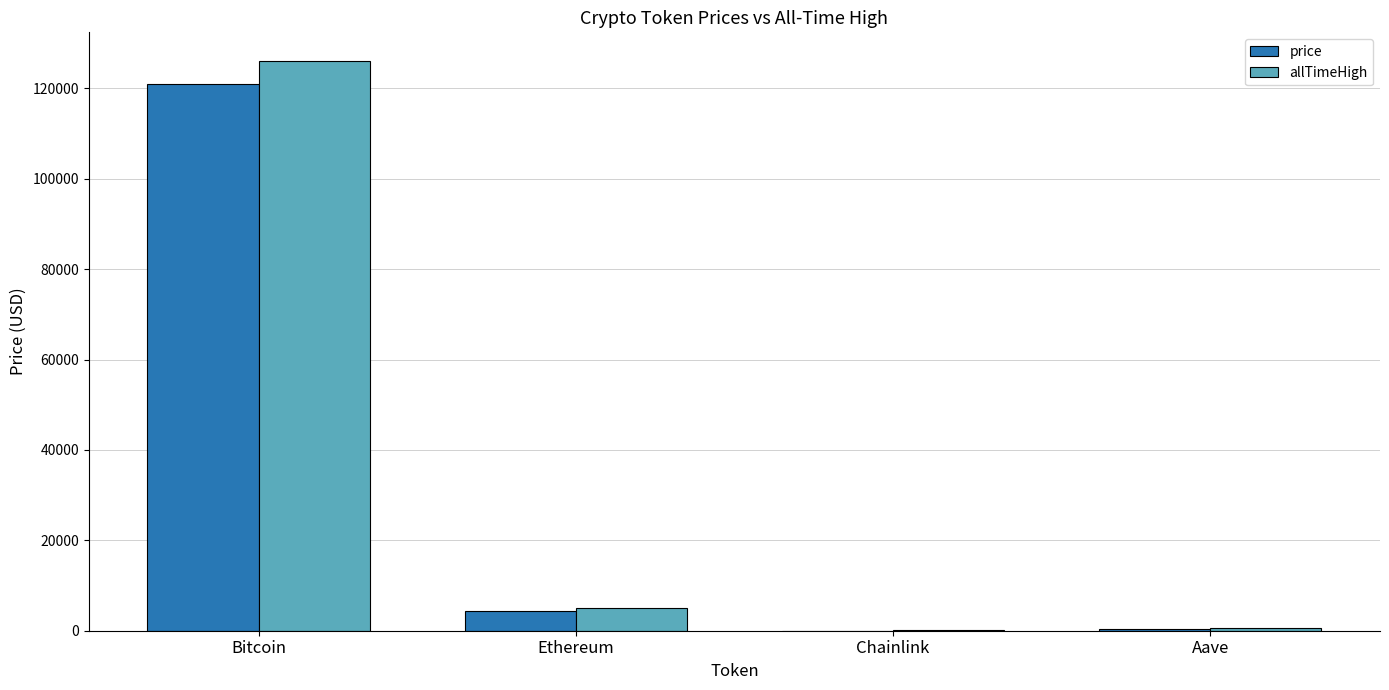

What are all the series names shown in the legend?

price, allTimeHigh